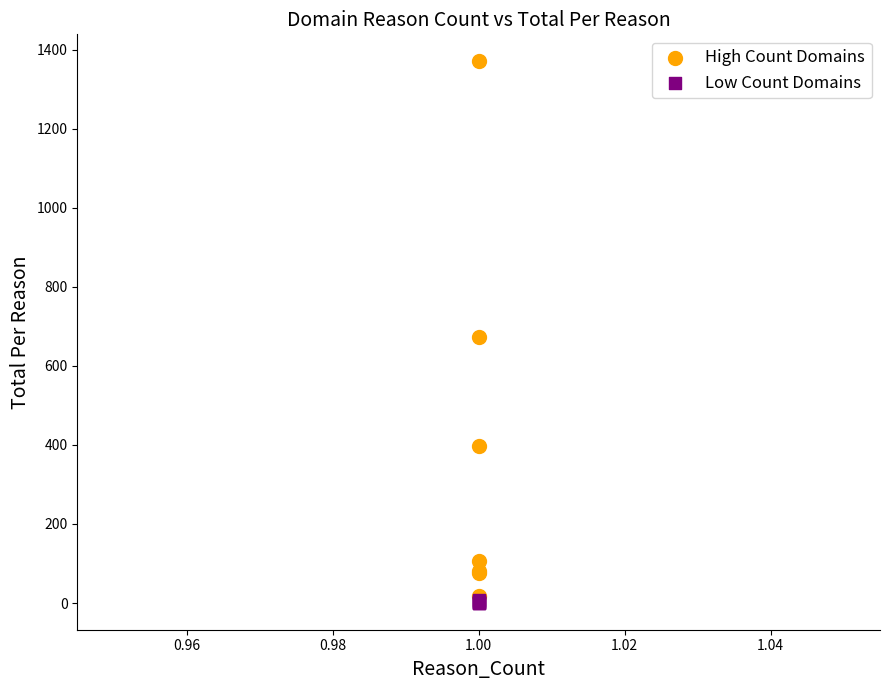

Which series reaches the minimum Y coordinate?

Low Count Domains